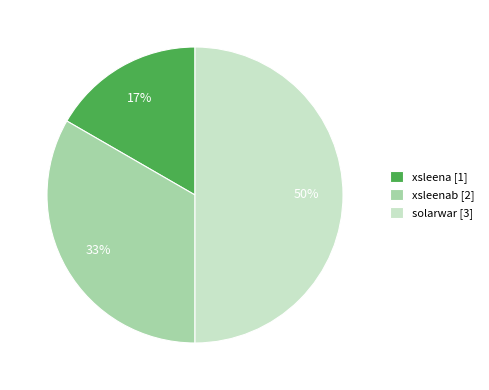

Does xsleena [1] represent more than half of the total?

No